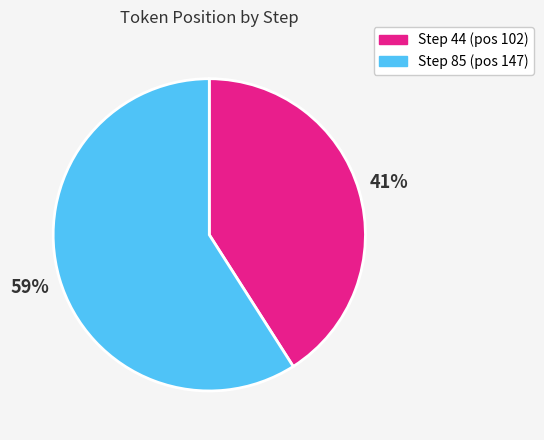

True or false: Step 44 (pos 102) accounts for 35% of the total.

False